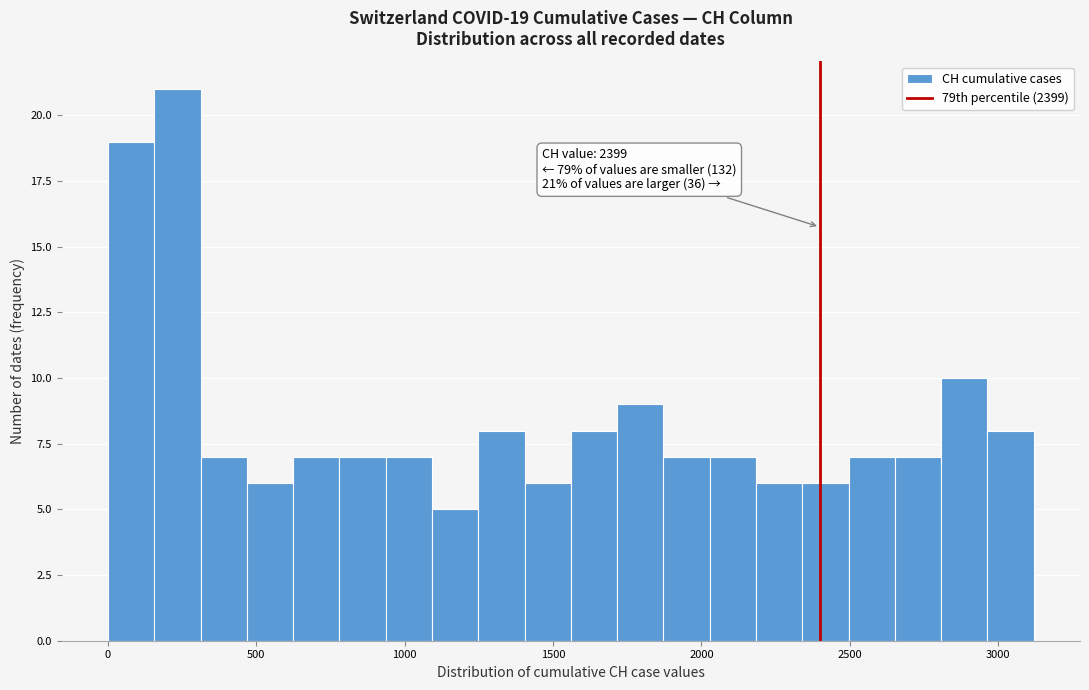

Read against the x-axis, roughly where is the centre of the tallest bar?

250